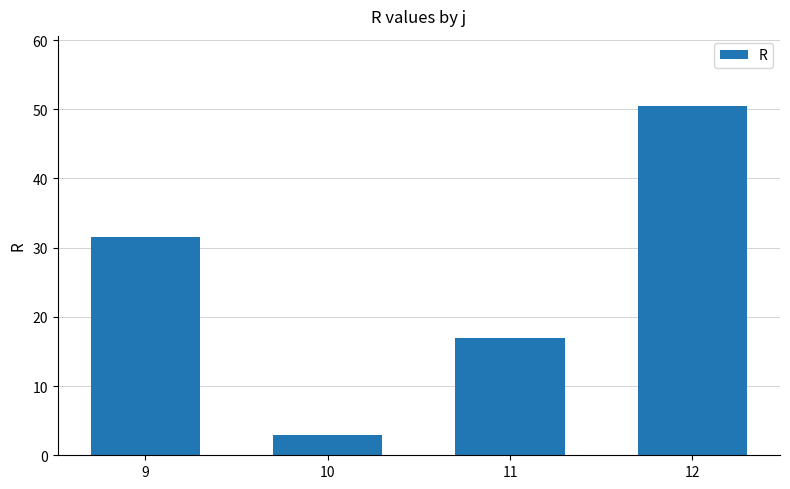

The chart shows a value of 31.5 at 9. True or false?

True